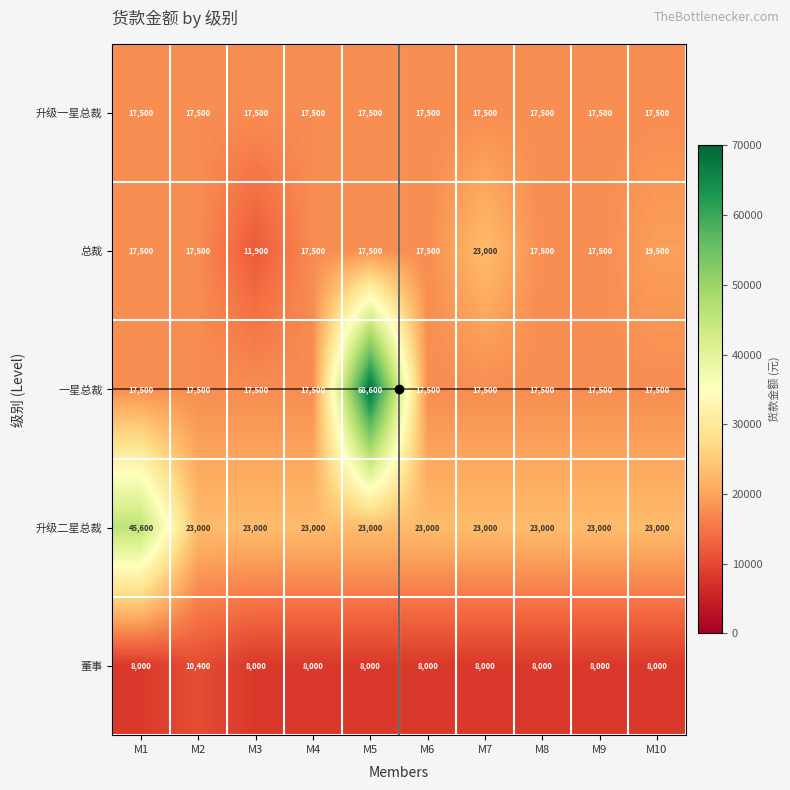

Count the number of categories in the chart.

10